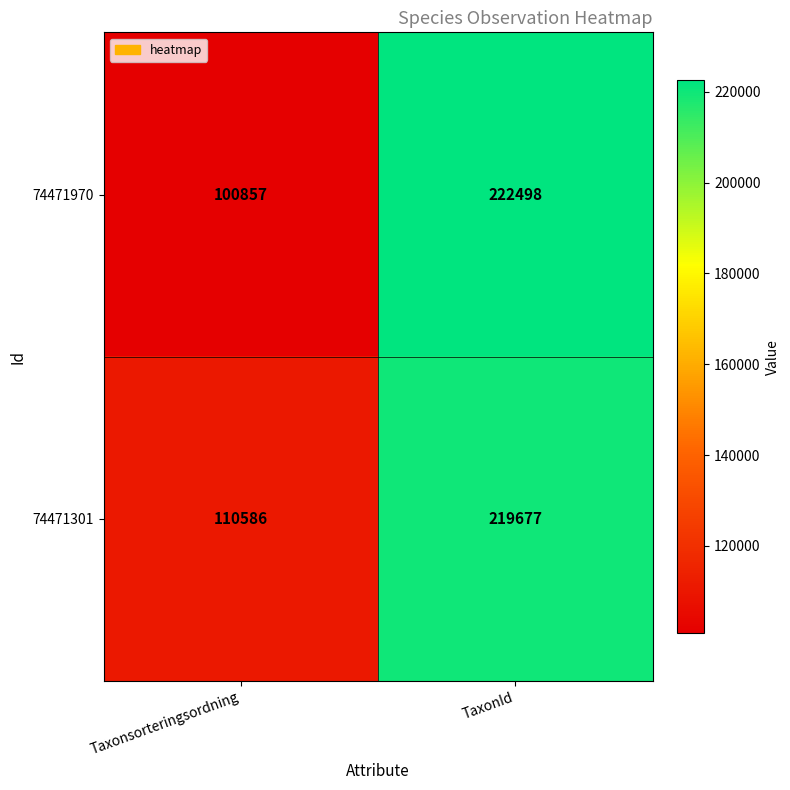

Which series has the widest spread of values?

74471970